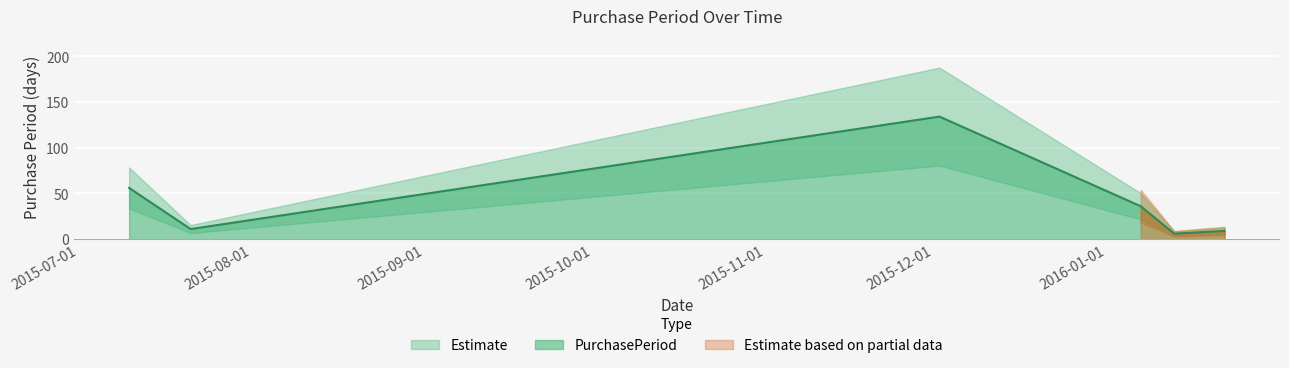

Reading left to right, extract all data points from this chart.

56	11	134	36	6	9